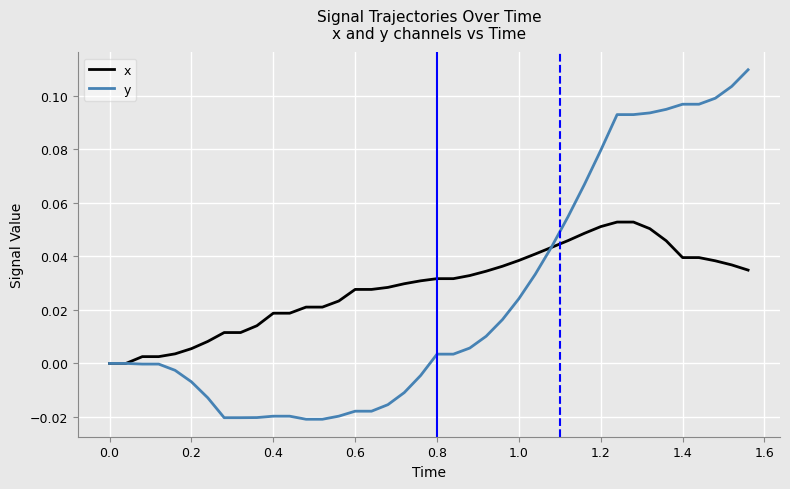

Rank the series by their maximum value, from lowest to highest.

x, y